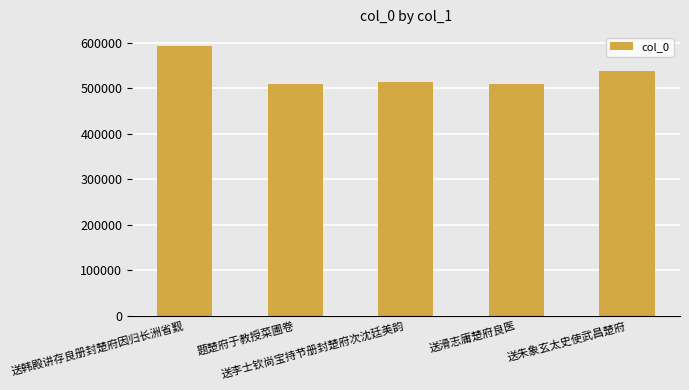

What is the smallest value displayed?

508577